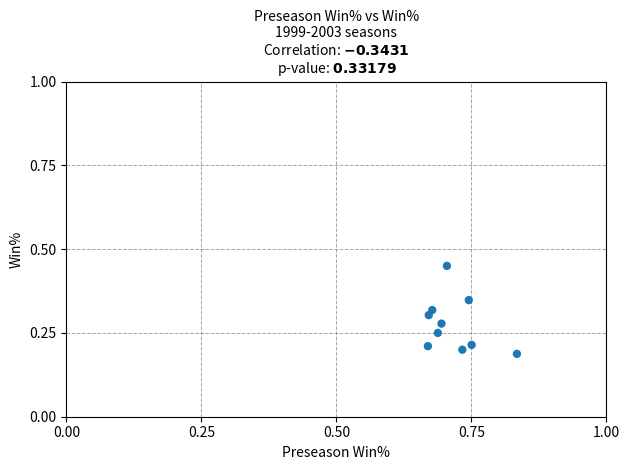

What is the average X value?

0.7